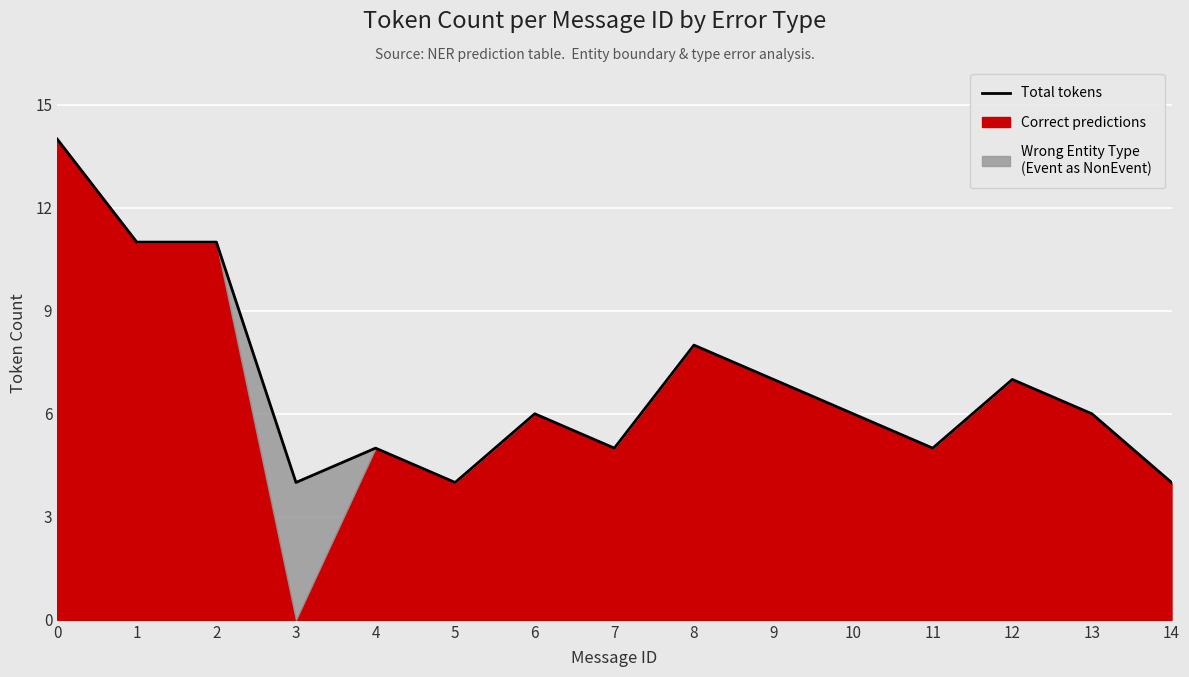

How many points are lower than both their immediate neighbors (excluding endpoints)?

4